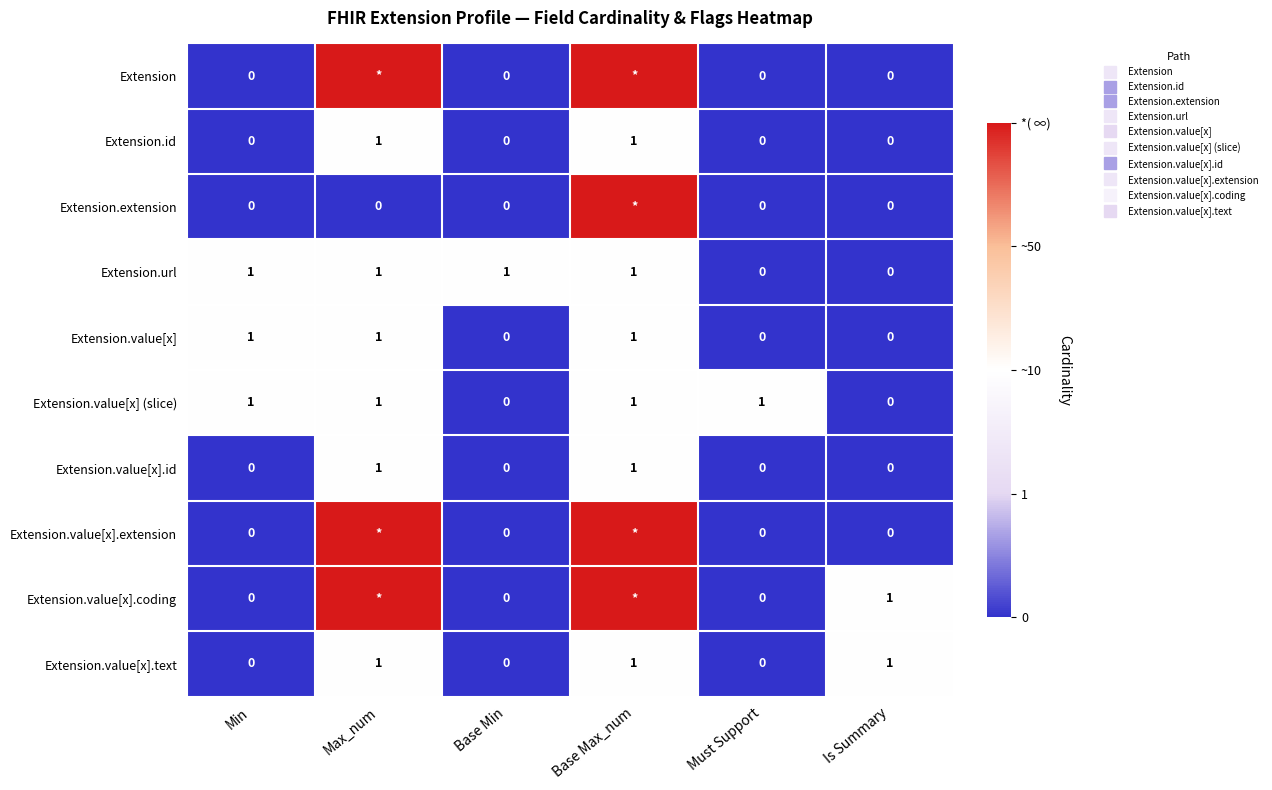

Between Base Min and Must Support, which series saw the biggest shift?

Extension.url